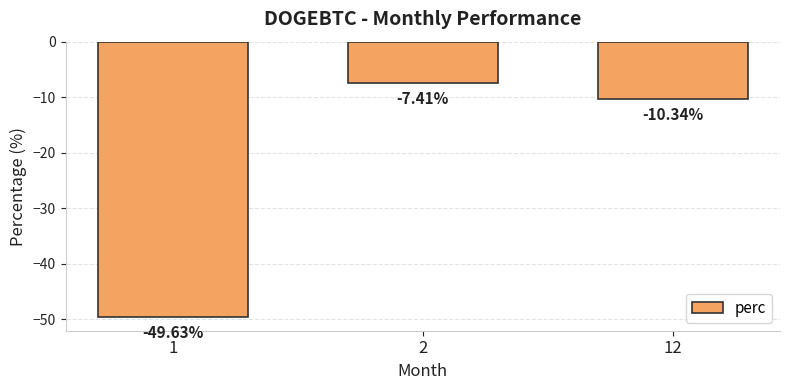

Rank the categories by value from highest to lowest.

2, 12, 1